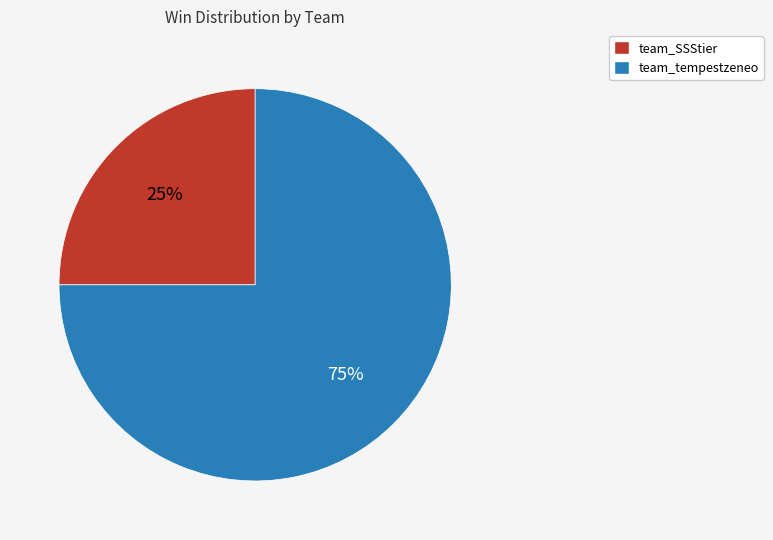

To the nearest percent, what is the average slice percentage?

50%